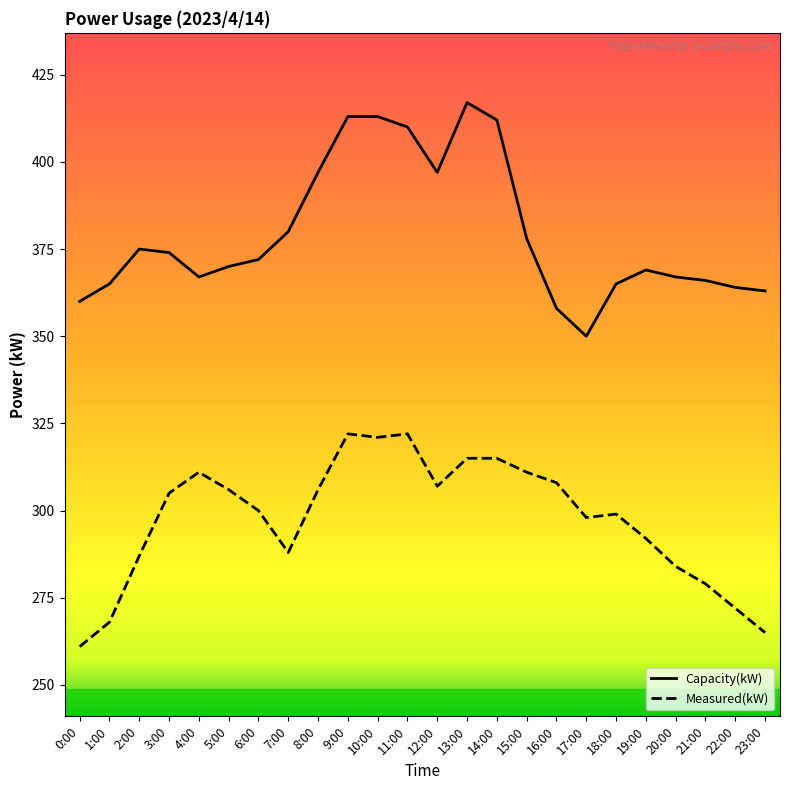

Is it true that Measured(kW) equals 215 at 9:00?

False